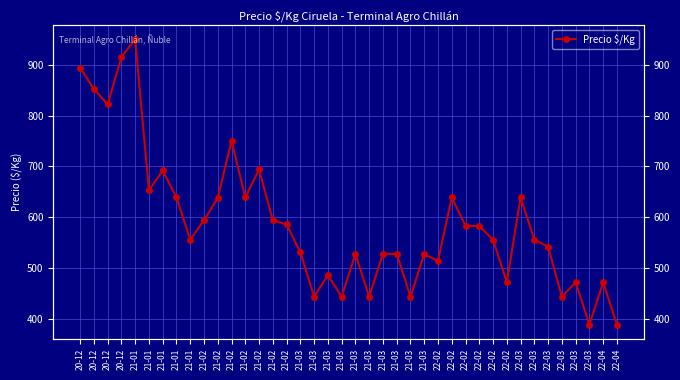

List the labels in order of value, smallest first.

22-03, 22-04, 21-03, 21-03, 21-03, 21-03, 22-03, 22-02, 22-03, 22-04, 21-03, 22-02, 21-03, 21-03, 21-03, 21-03, 21-03, 22-03, 21-01, 22-02, 22-03, 22-02, 22-02, 21-02, 21-02, 21-02, 21-02, 21-01, 21-02, 22-02, 22-03, 21-01, 21-01, 21-02, 21-02, 20-12, 20-12, 20-12, 20-12, 21-01